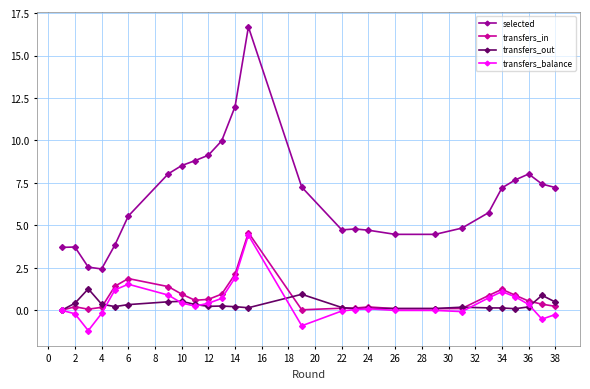

Count the number of categories in the chart.

26